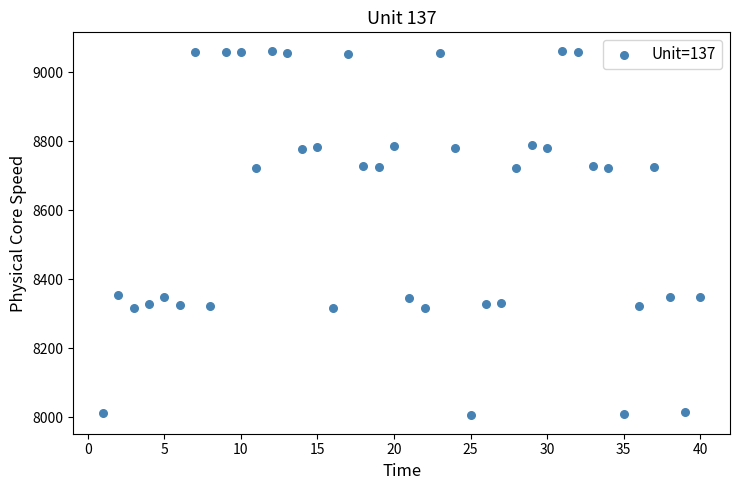

What is the range of X values (max minus min)?

39.0